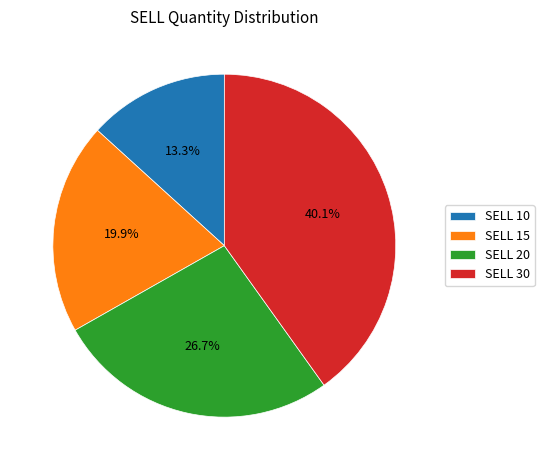

How many slices are in this pie chart?

4